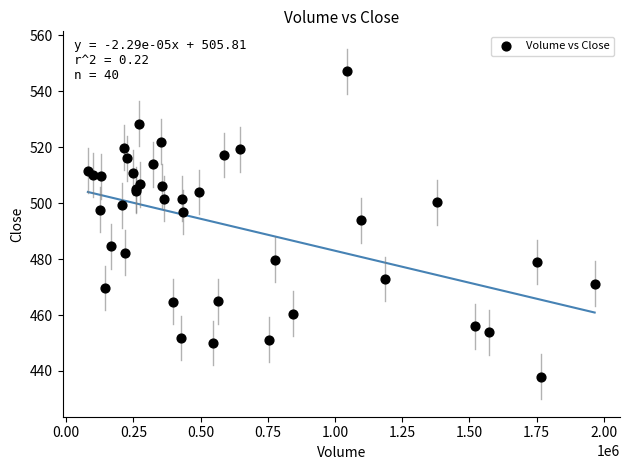

What Y value in the scatter plot is closest to 492?

493.9